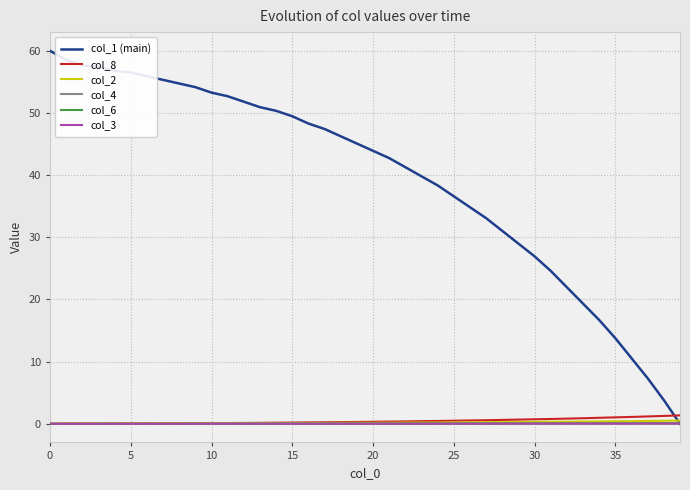

Which series has the largest total across all categories?

col_1 (main)